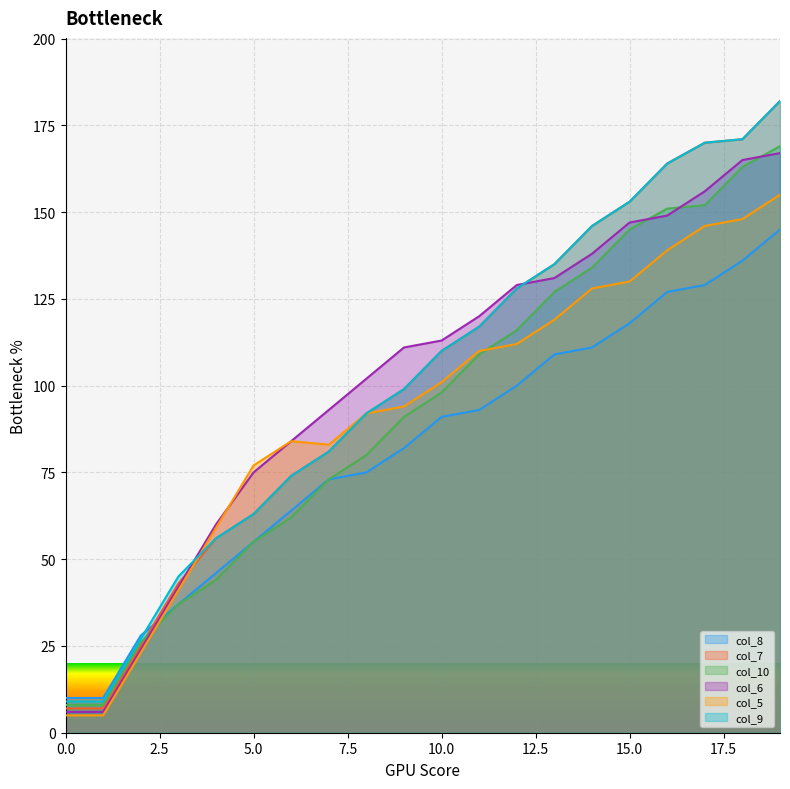

What is the average value of the col_6 series?

101